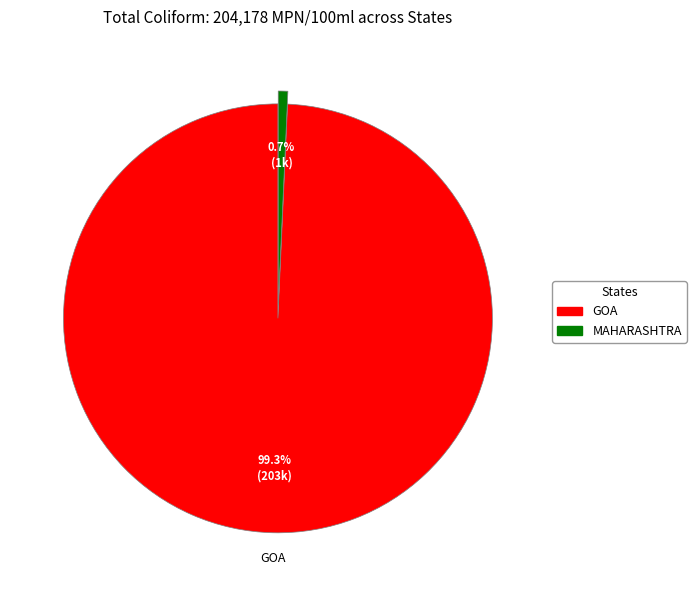

Is there a majority slice in this chart?

Yes